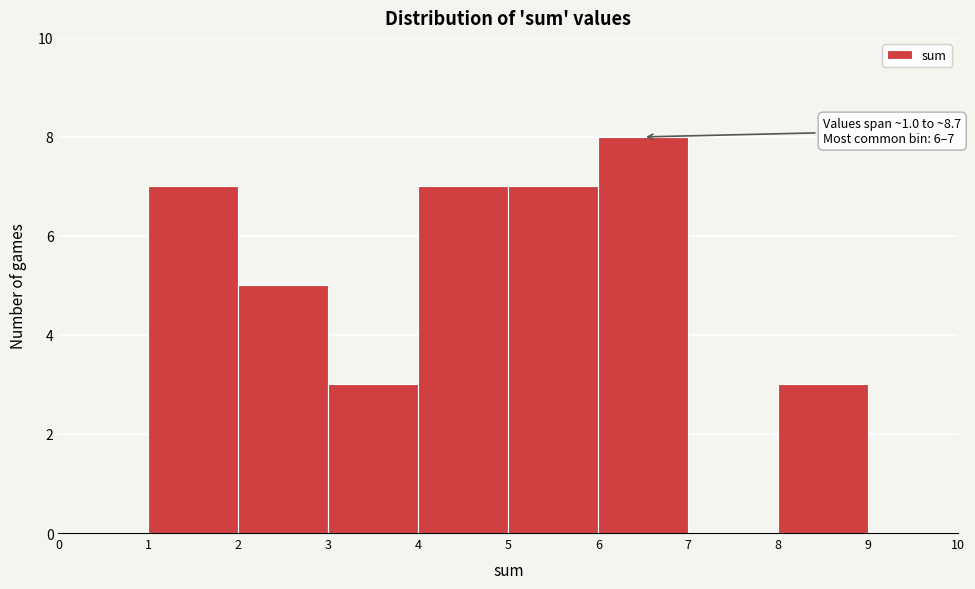

Over which range of the x-axis is the bar tallest?

6 to 7